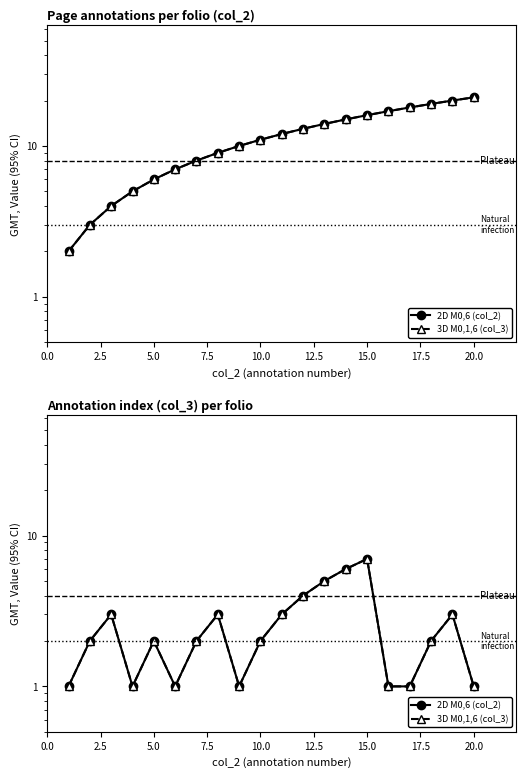

True or false: 3D M0,1,6 (col_3) and 2D M0,6 (col_2) cross at least once.

False